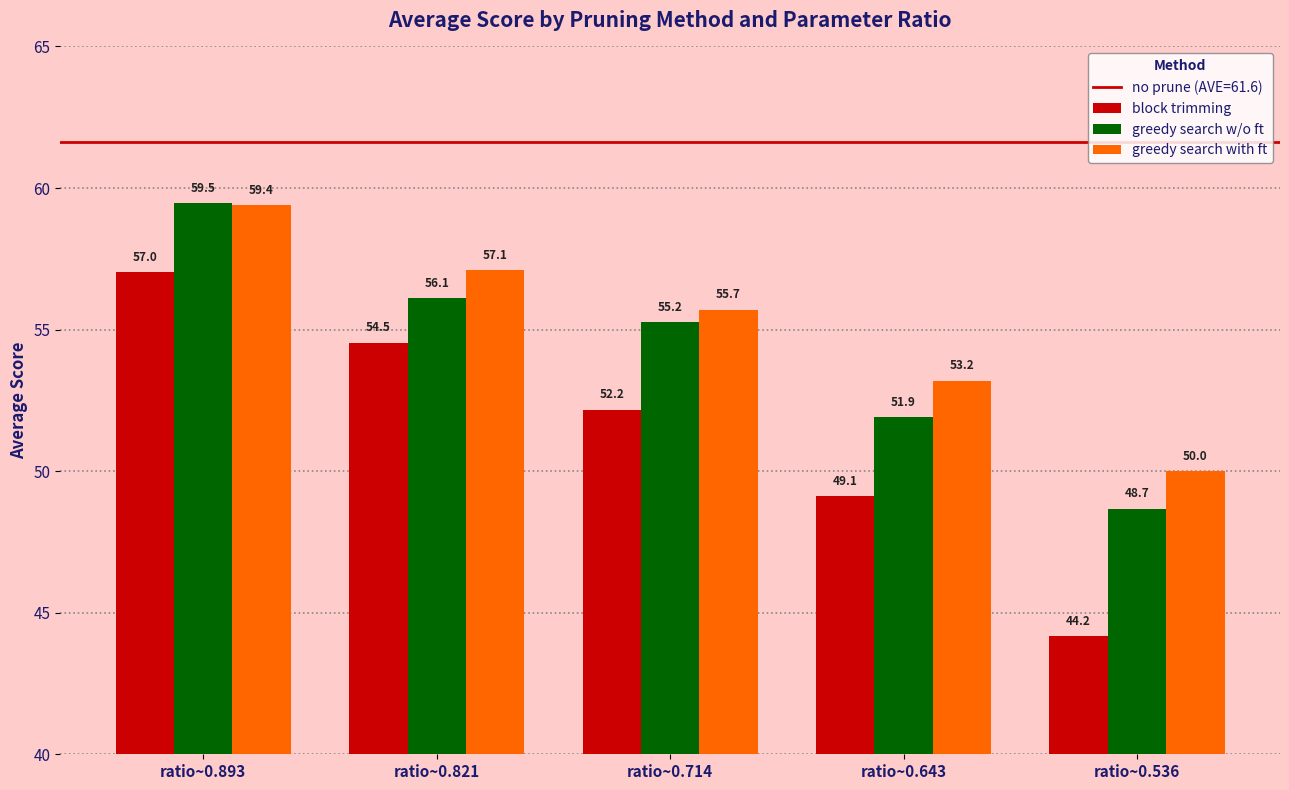

Rank the series by their average value, from highest to lowest.

greedy search with ft, greedy search w/o ft, block trimming